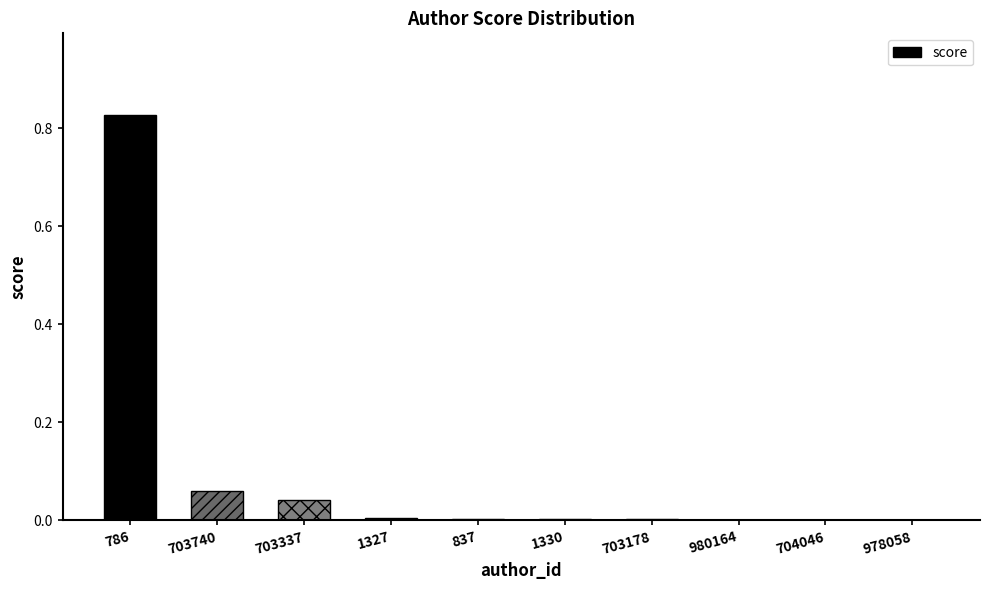

What is the sum of all values?

0.9